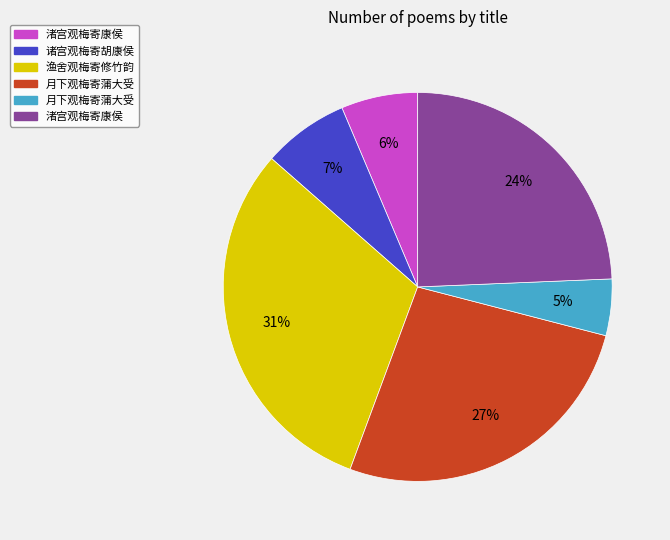

Is there any slice that represents more than half of the pie?

No